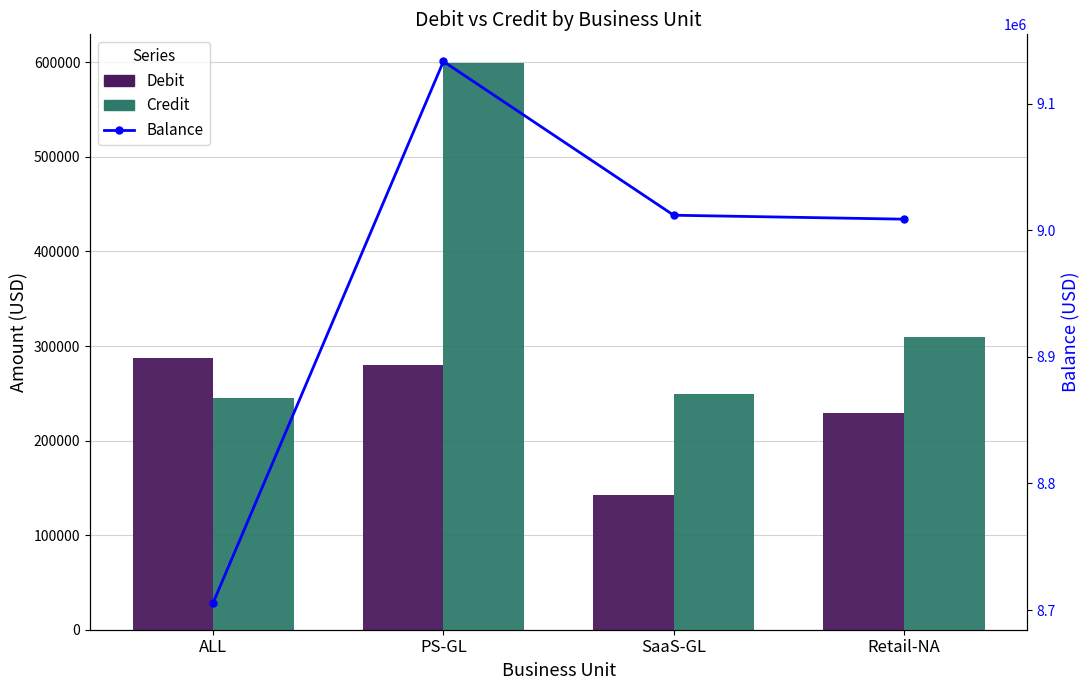

How many values in the Debit series are below 279978?

2